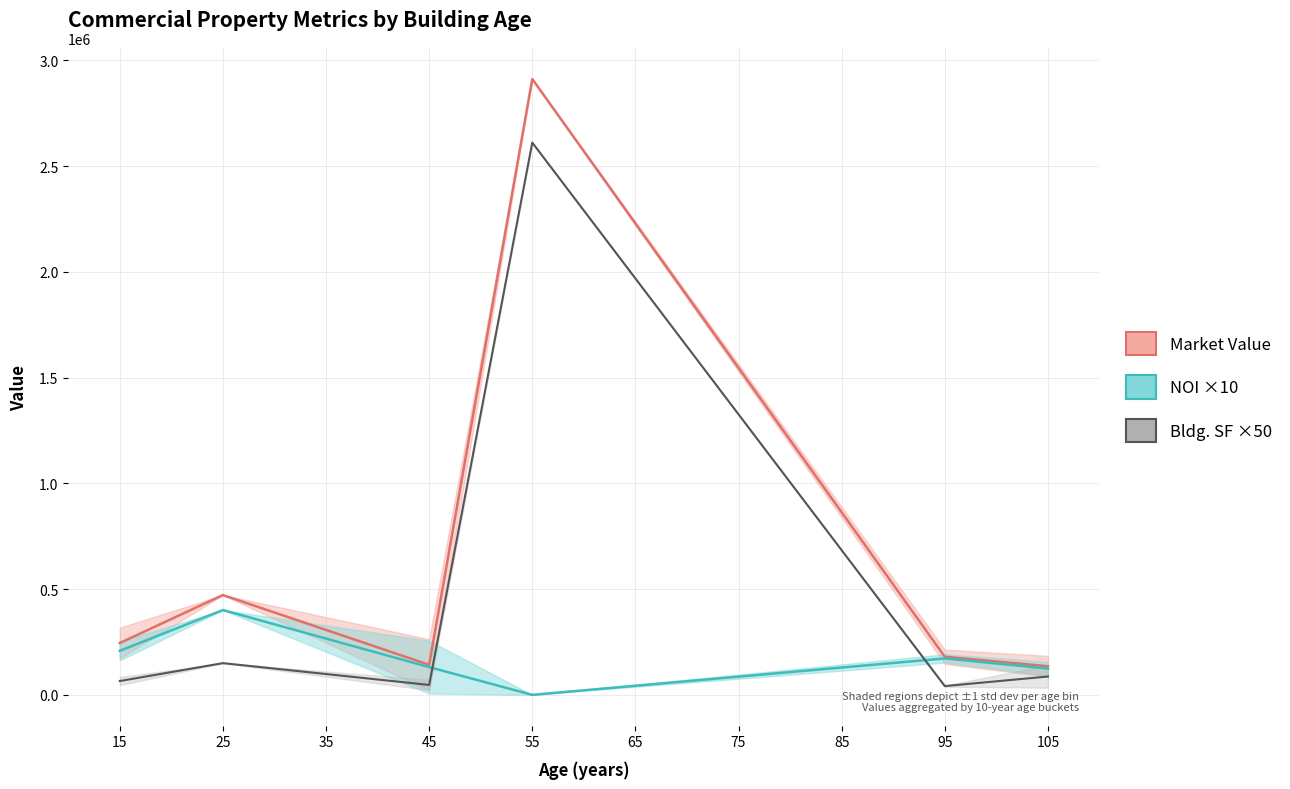

What is the sum of all Market Value values?

4086759.9